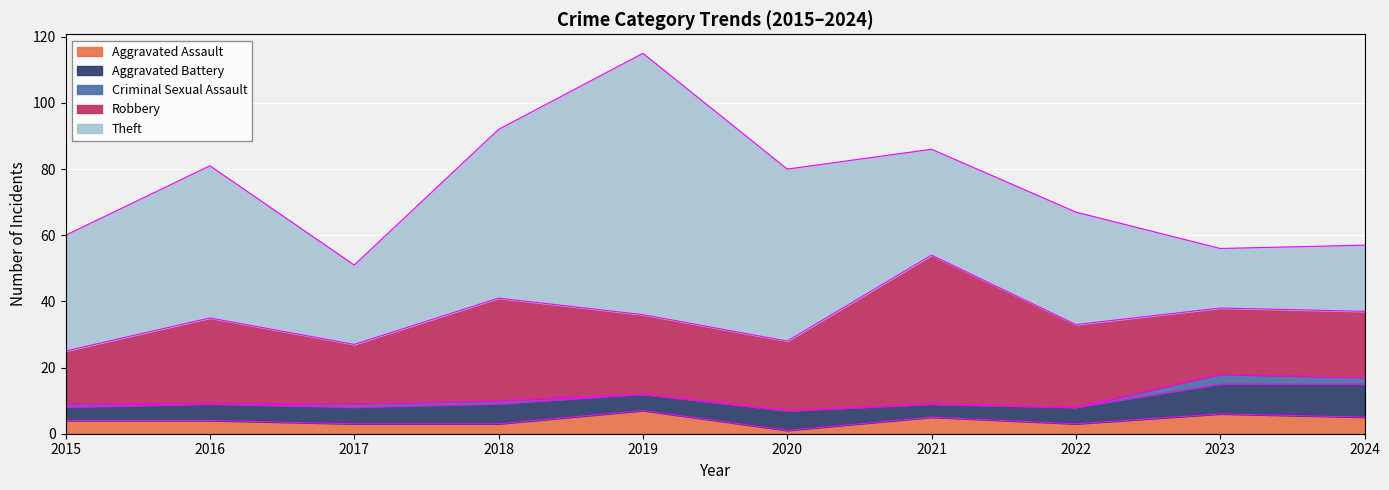

The value of Robbery at 2018 is 31. True or false?

True